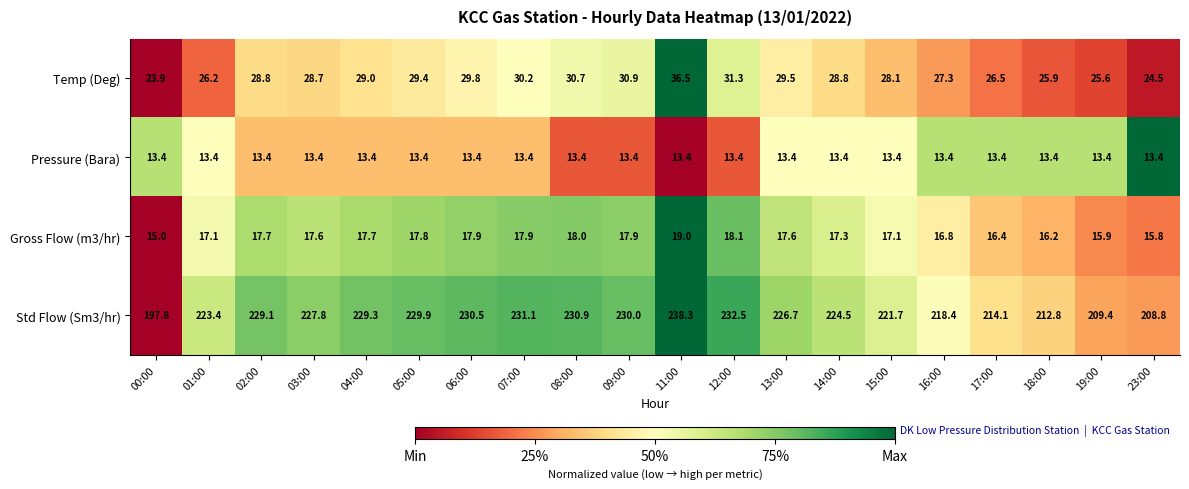

List the series in order of their peak value, highest first.

Std Flow (Sm3/hr), Temp (Deg), Gross Flow (m3/hr), Pressure (Bara)